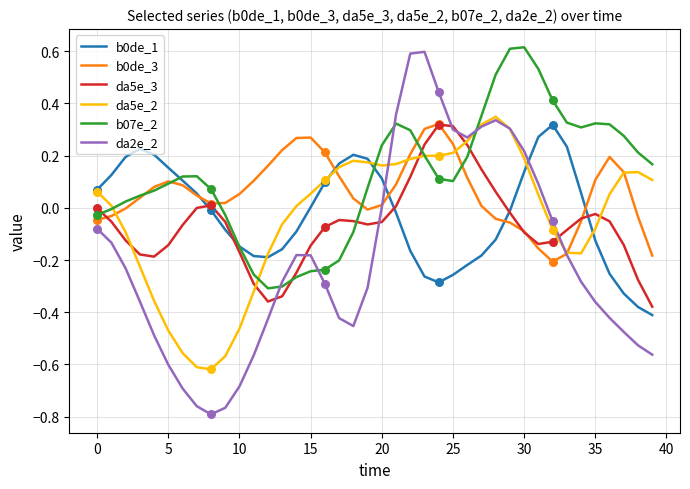

What is the maximum value shown in the chart?

0.6